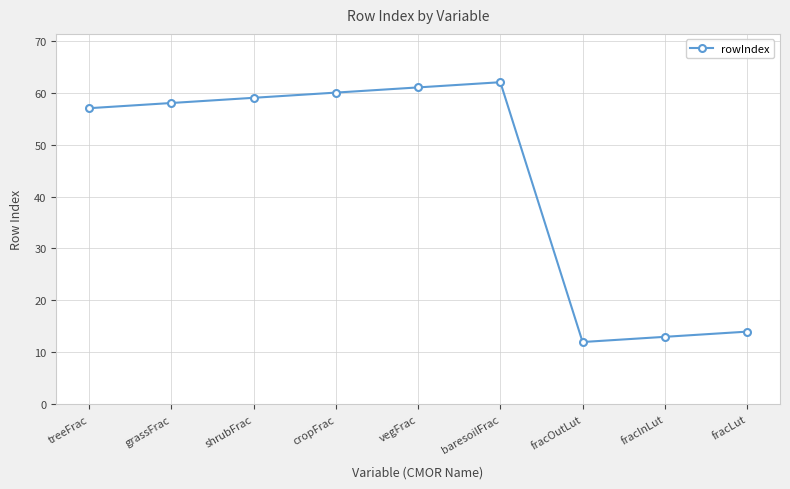

Which category has the highest value across all series?

baresoilFrac